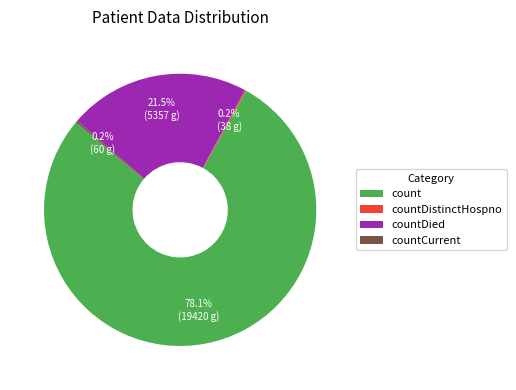

The count slice represents 78% of the pie. True or false?

True